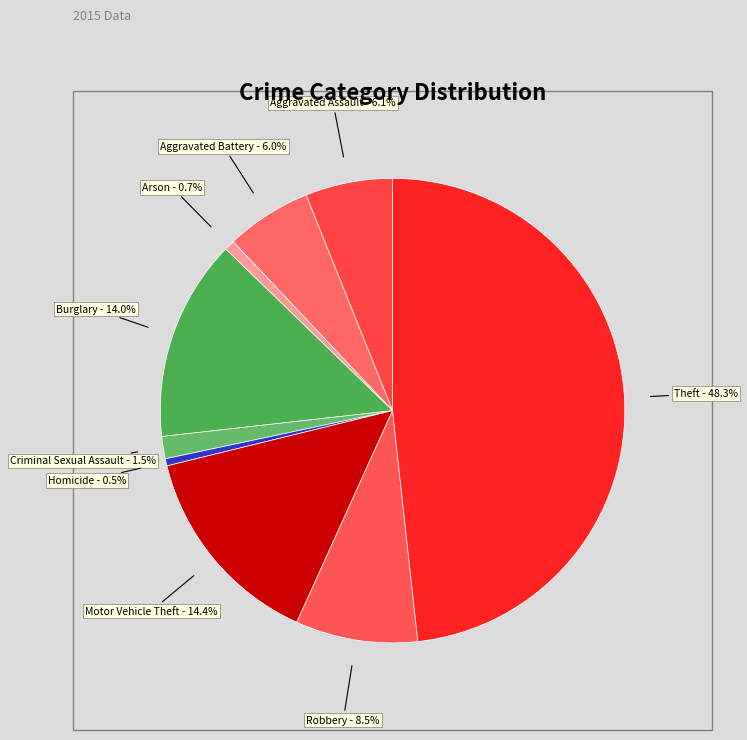

Count the number of slices in the pie.

9